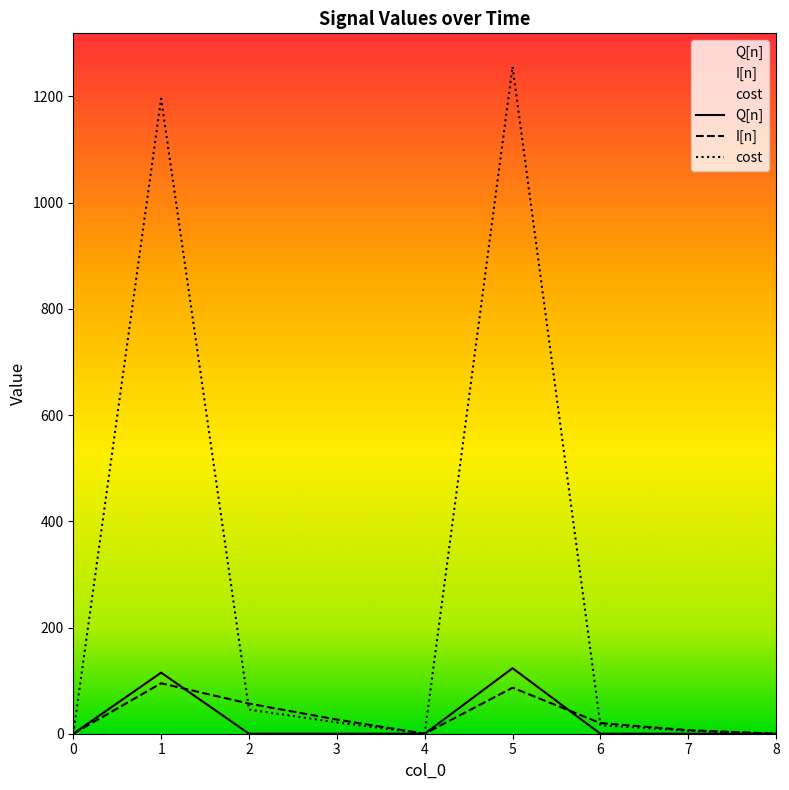

At which label is cost closest to 627?

1